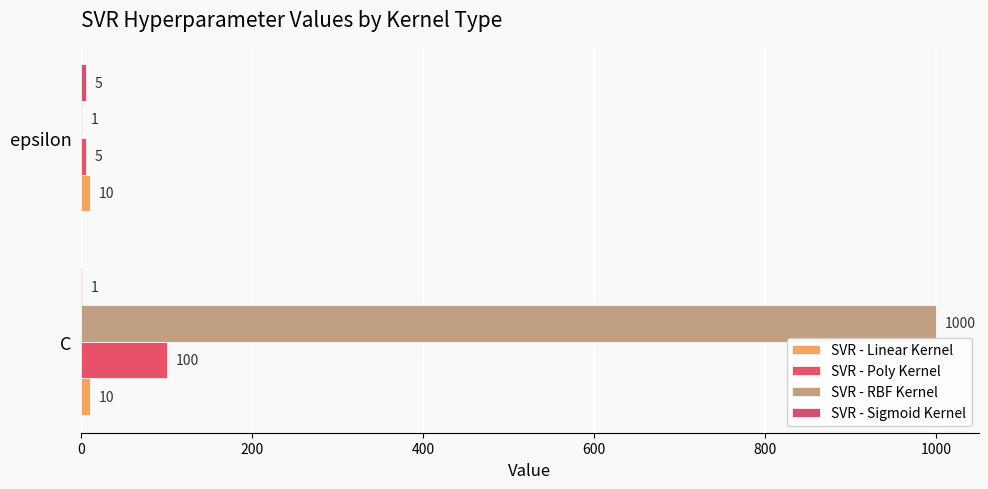

At which label is SVR - Poly Kernel closest to 52?

epsilon